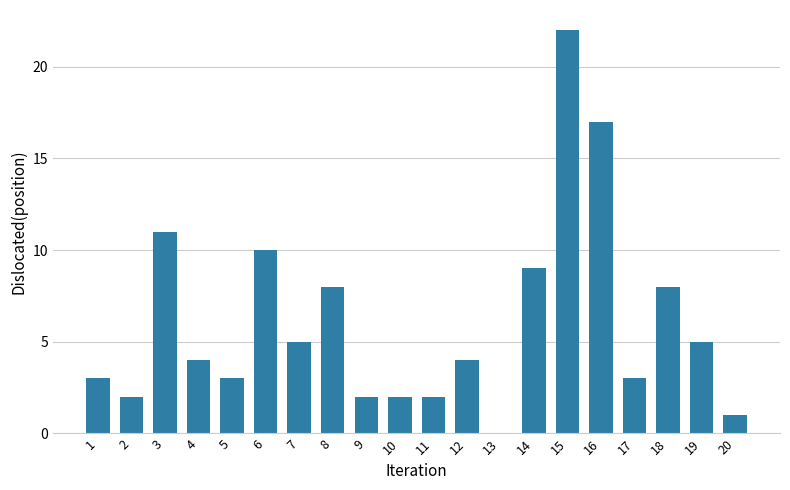

Between 2 and 12, which is larger?

12